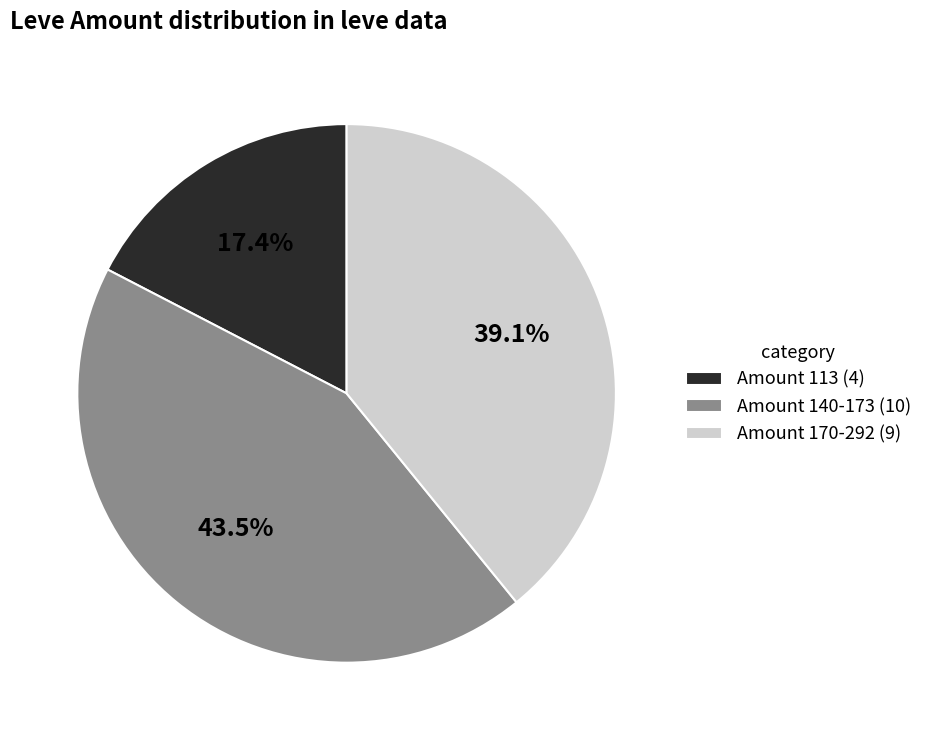

Which has a higher value, Amount 170-292 (9) or Amount 113 (4)?

Amount 170-292 (9)